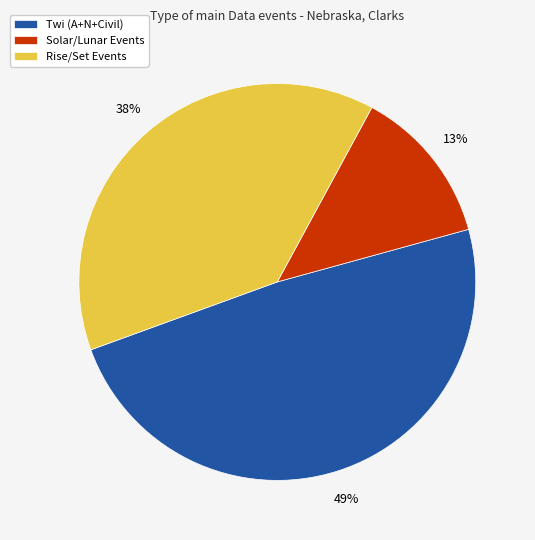

Rank the categories by value from lowest to highest.

Solar/Lunar Events, Rise/Set Events, Twi (A+N+Civil)